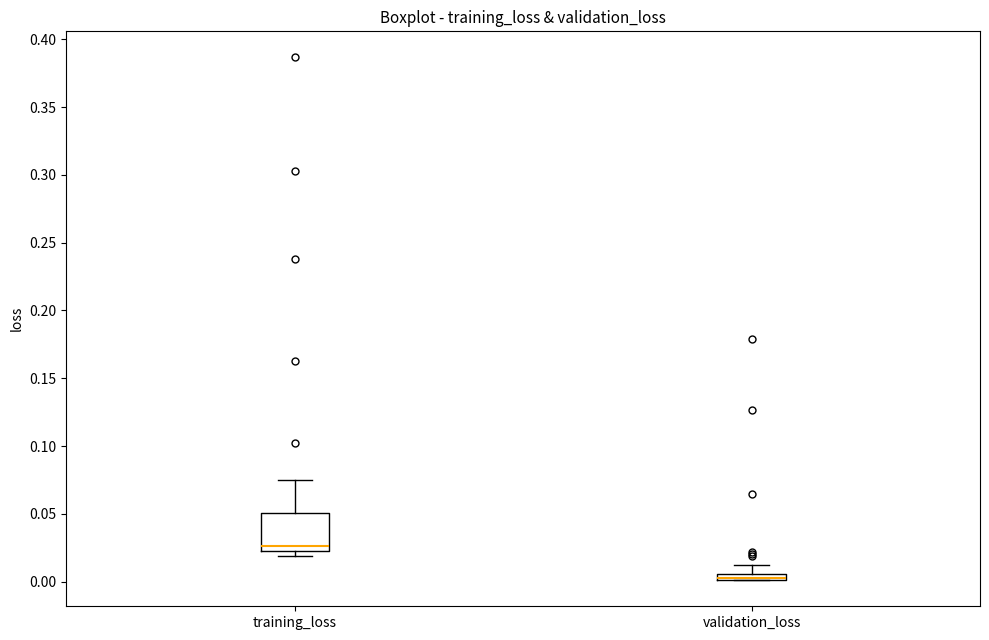

Where does the upper whisker of the box for validation_loss end on the y-axis? The values are not printed on the chart, so give them approximately, as read against the axis.

0.010